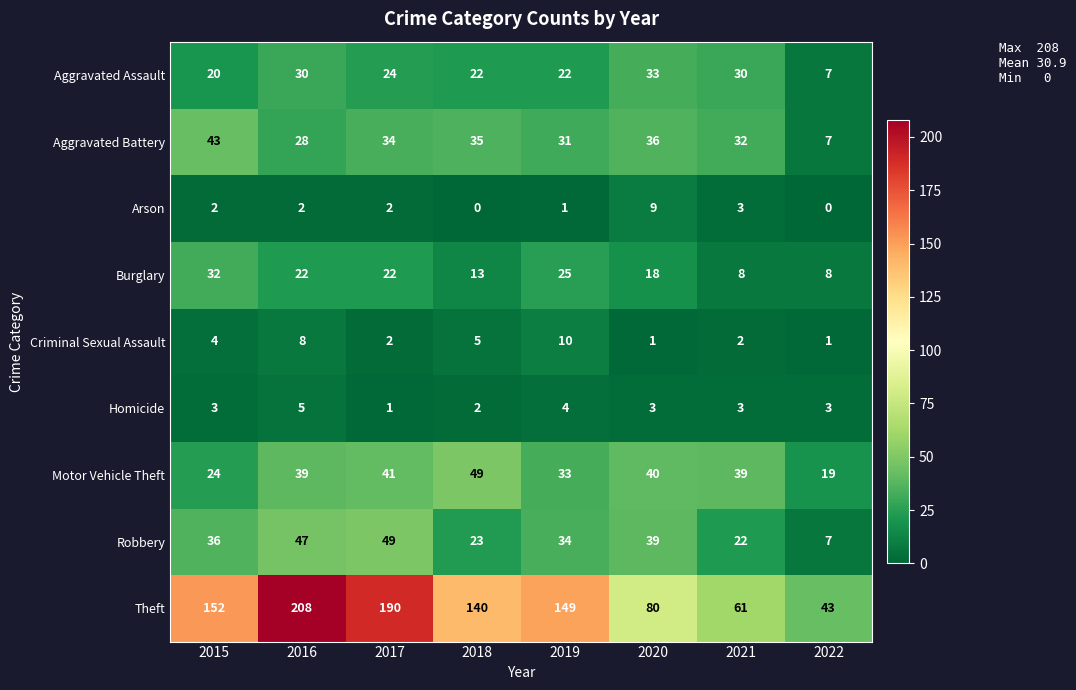

What is the difference between the maximum and second lowest values in the Aggravated Assault series?

13